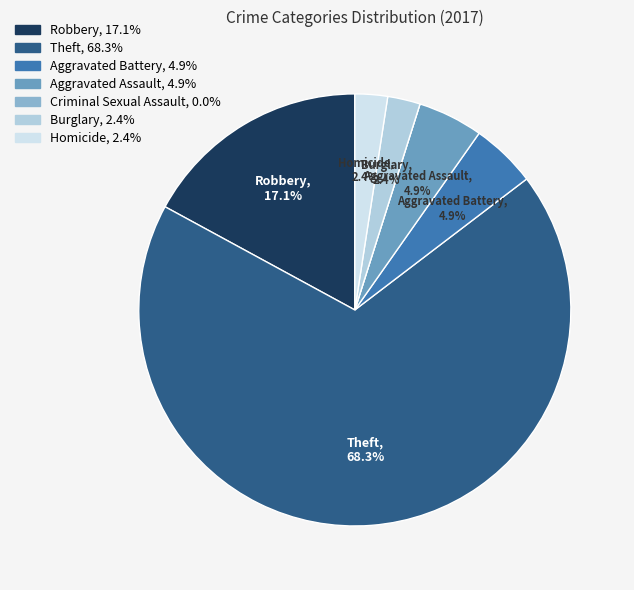

Is there any slice that represents more than half of the pie?

Yes